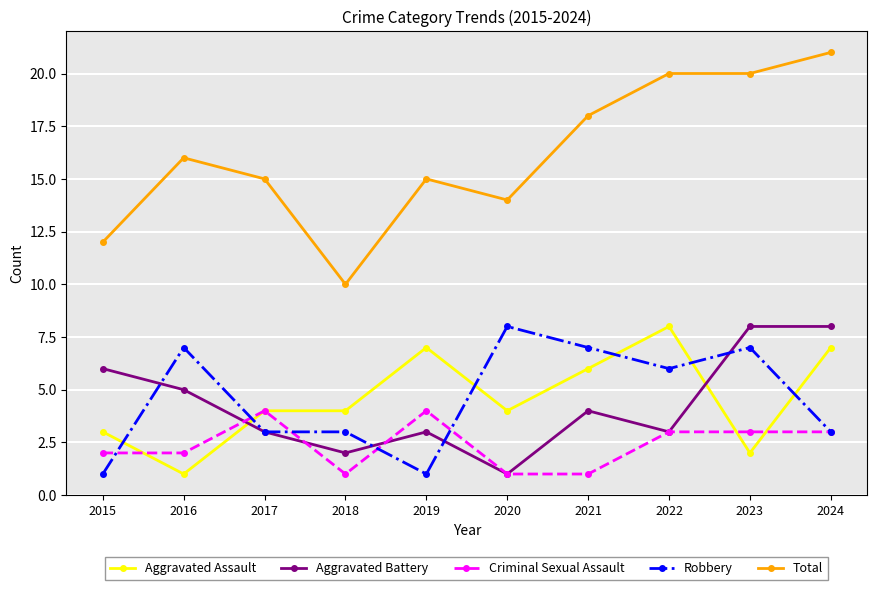

Does the chart display data point markers on the line(s)?

Yes